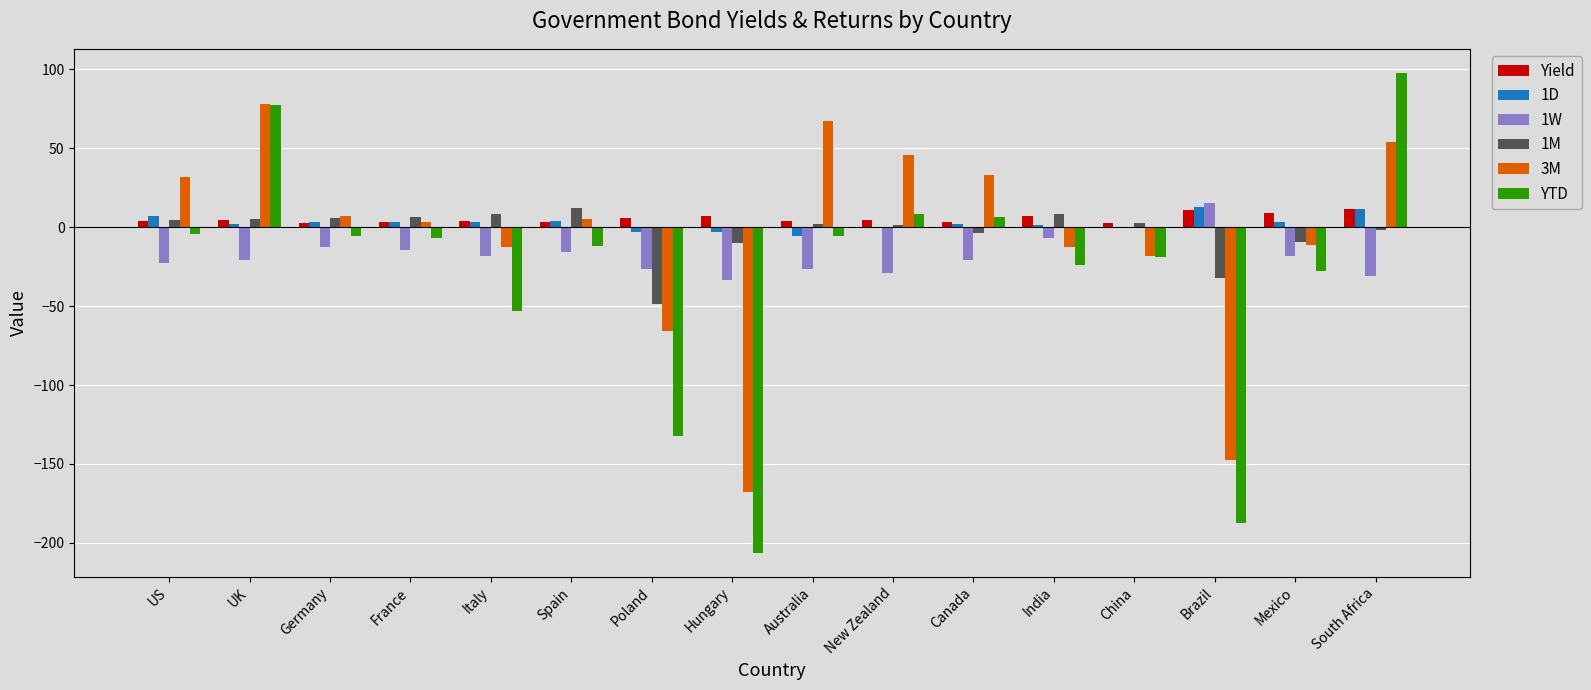

Is the value of YTD at US greater than the value of 1D at Mexico?

No